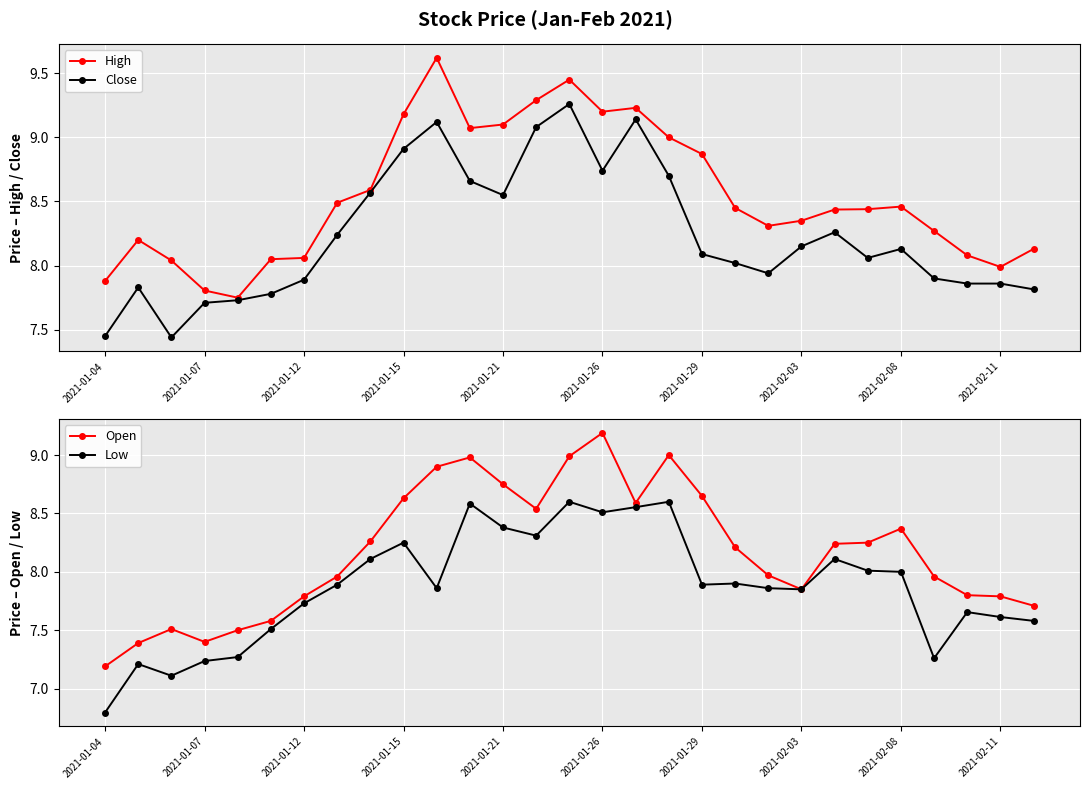

Which series has the widest spread of values?

Open